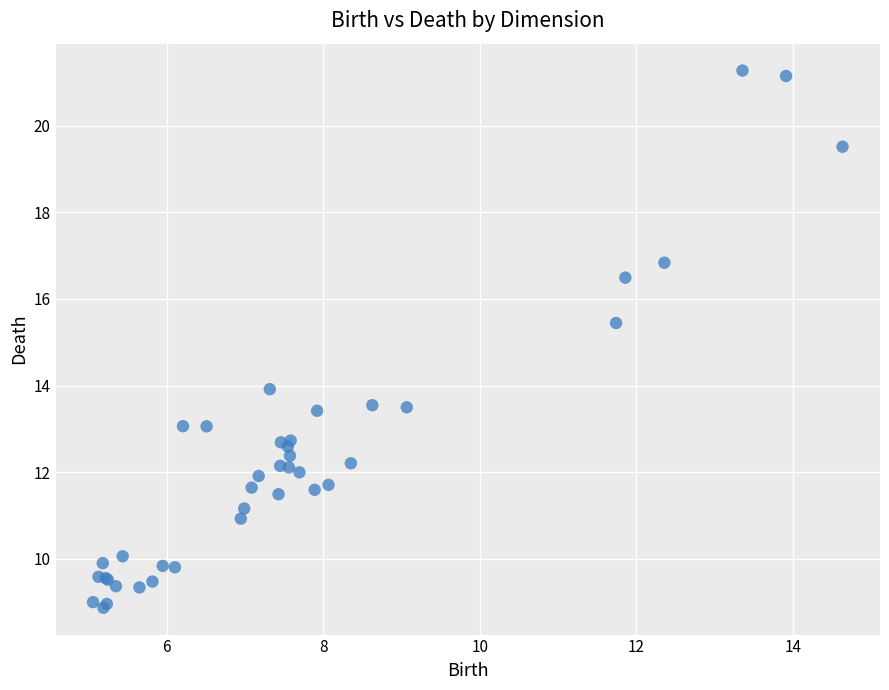

What Y value in the scatter plot is closest to 15?

15.4